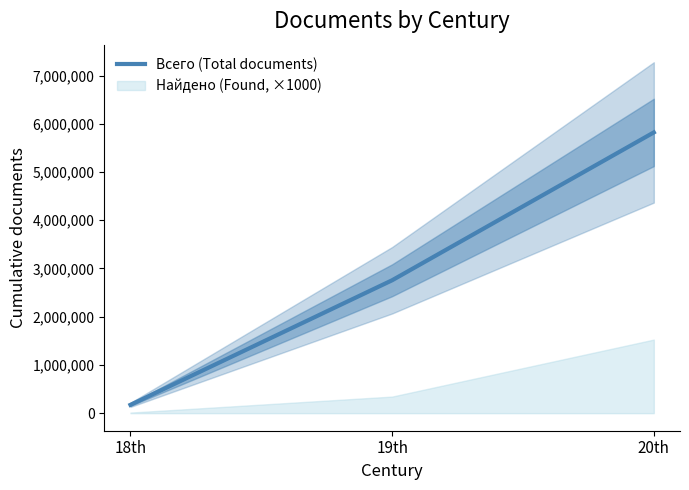

The value at 18th is 172694.2. True or false?

True